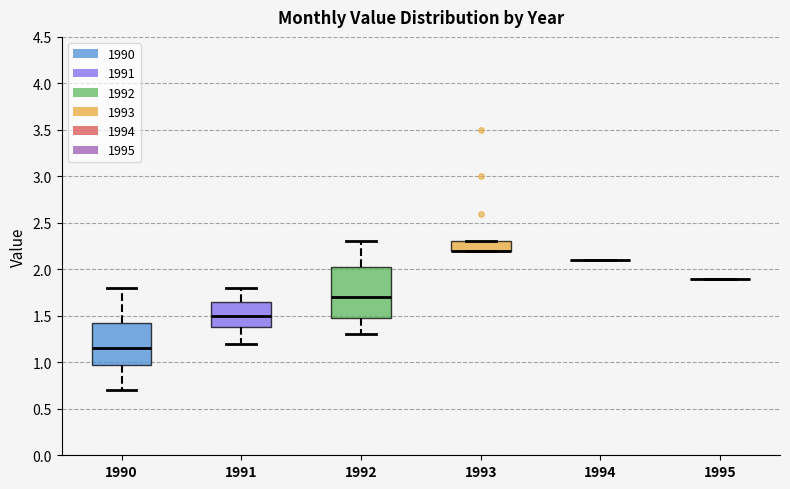

Reading left to right, read every box against the y-axis: the position of its median line, the range the box covers, and the ends of its whiskers. The values are not printed on the chart, so give them approximately, as read against the axis.

1990: median 1.15, box 1.00 to 1.45, whiskers 0.70 to 1.80
1991: median 1.50, box 1.40 to 1.65, whiskers 1.20 to 1.80
1992: median 1.70, box 1.50 to 2.05, whiskers 1.30 to 2.30
1993: median 2.20 (drawn on the box's lower edge), box 2.20 to 2.30, whiskers 2.20 to 2.30
1994: box collapsed to a line at 2.10, whiskers 2.10 to 2.10
1995: box collapsed to a line at 1.90, whiskers 1.90 to 1.90